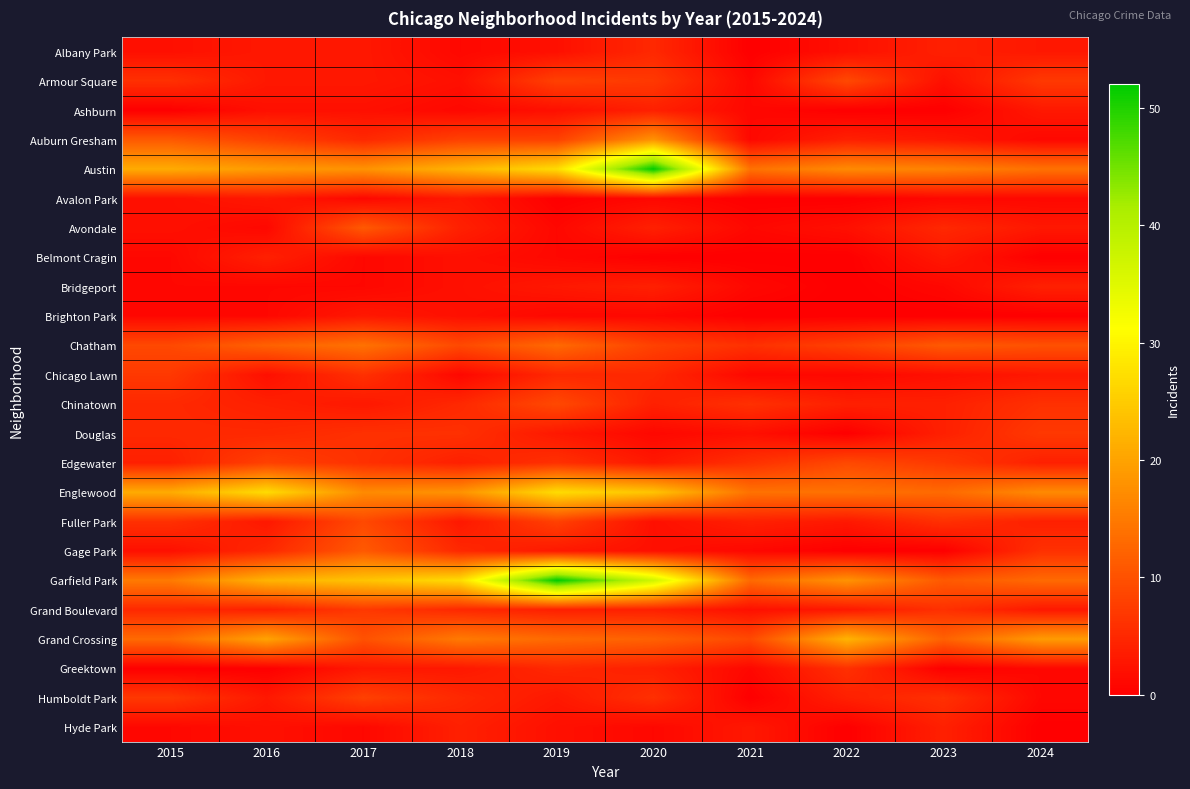

Which series has the largest range (max minus min)?

Garfield Park